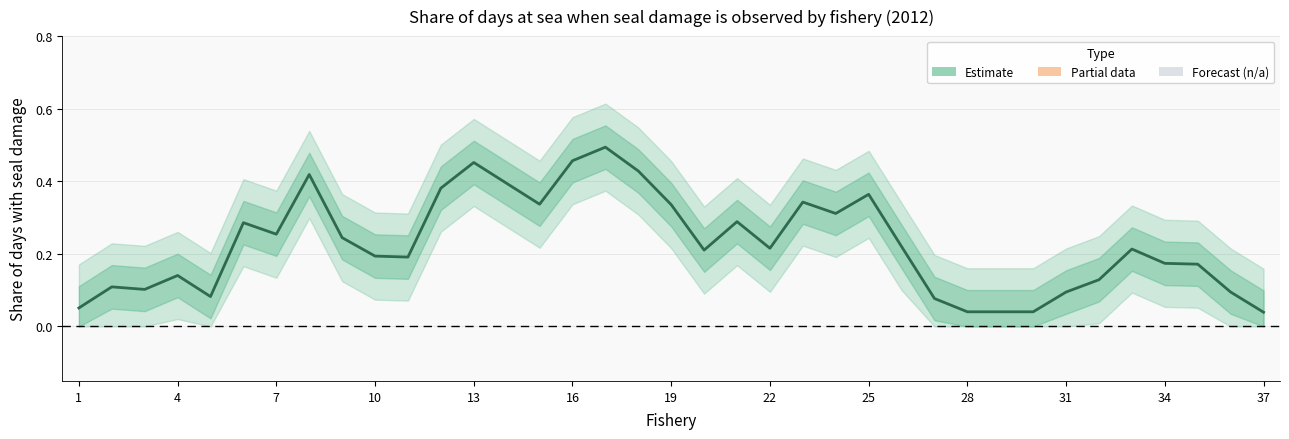

What is the average value?

0.2